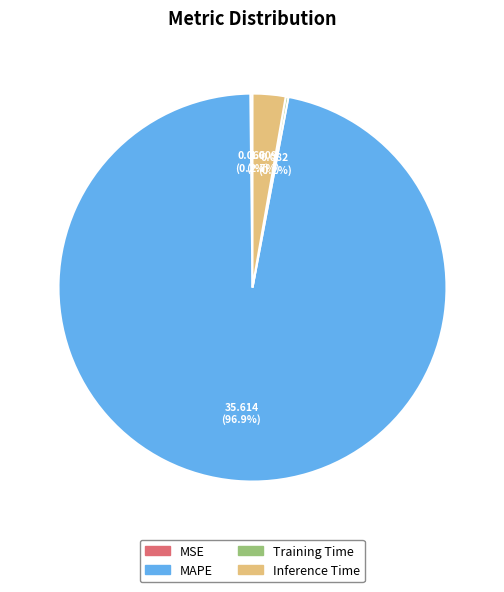

Between Inference Time and MAPE, which is larger?

MAPE